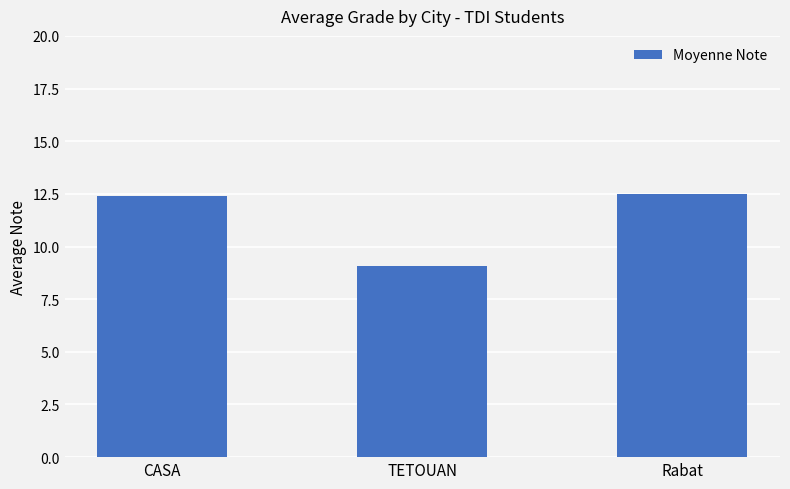

What is the difference between the maximum and minimum values?

3.4